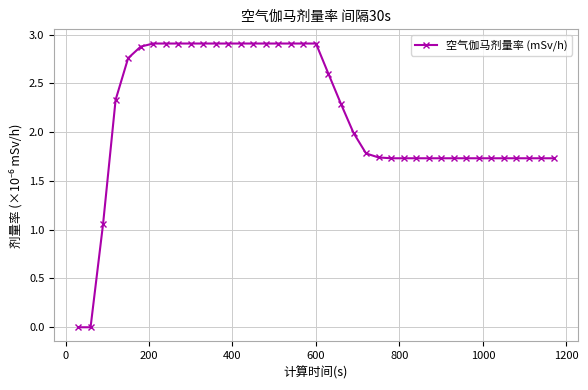

What is the greatest value displayed?

2.9